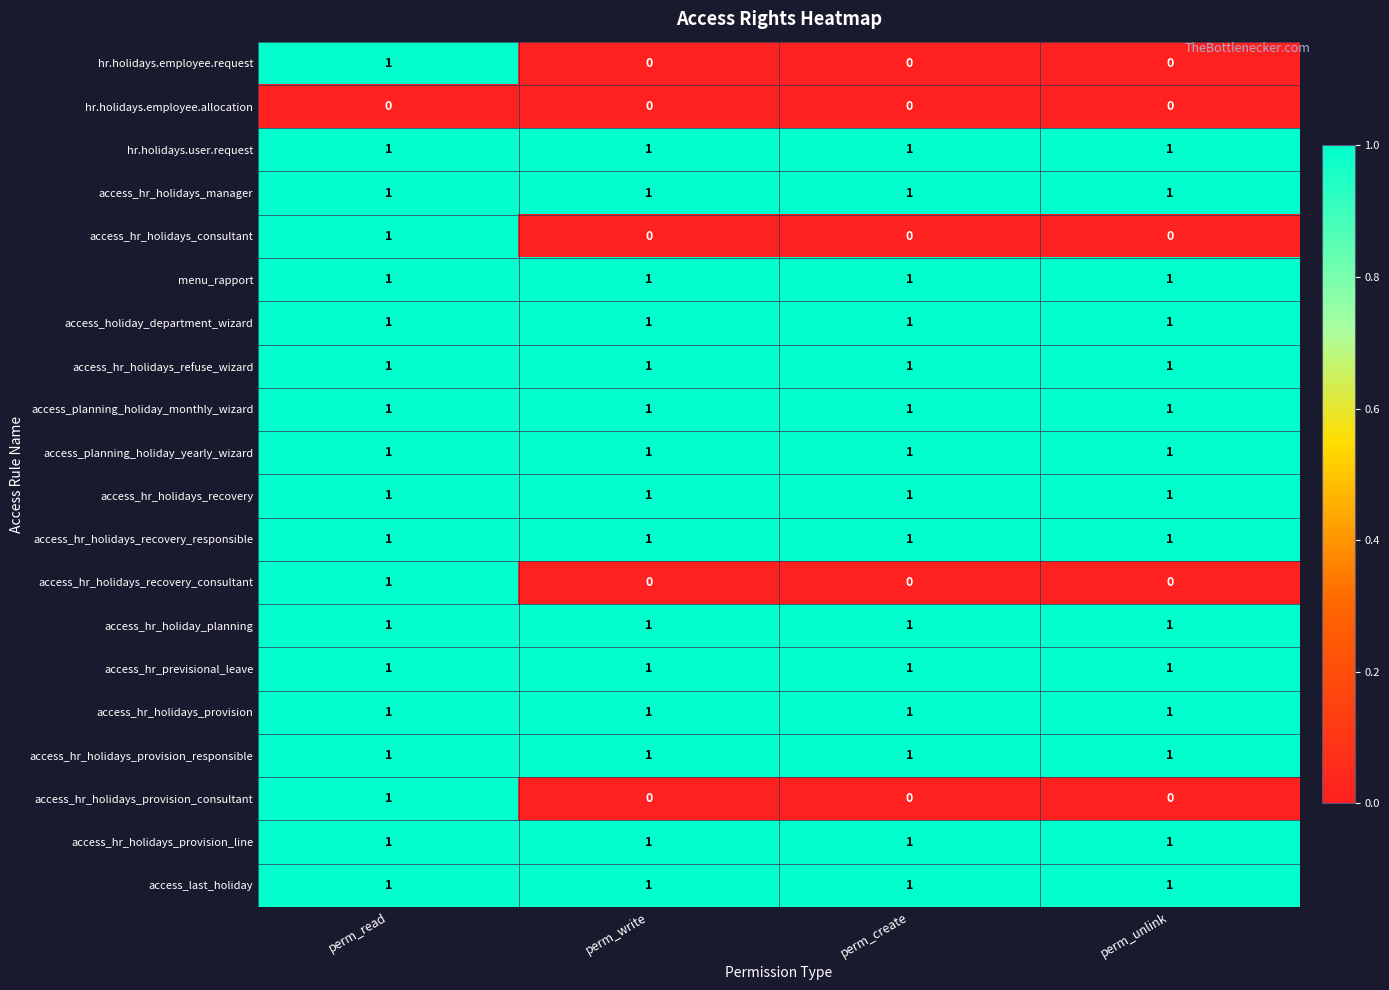

At which category is the sum across all series the highest?

perm_read